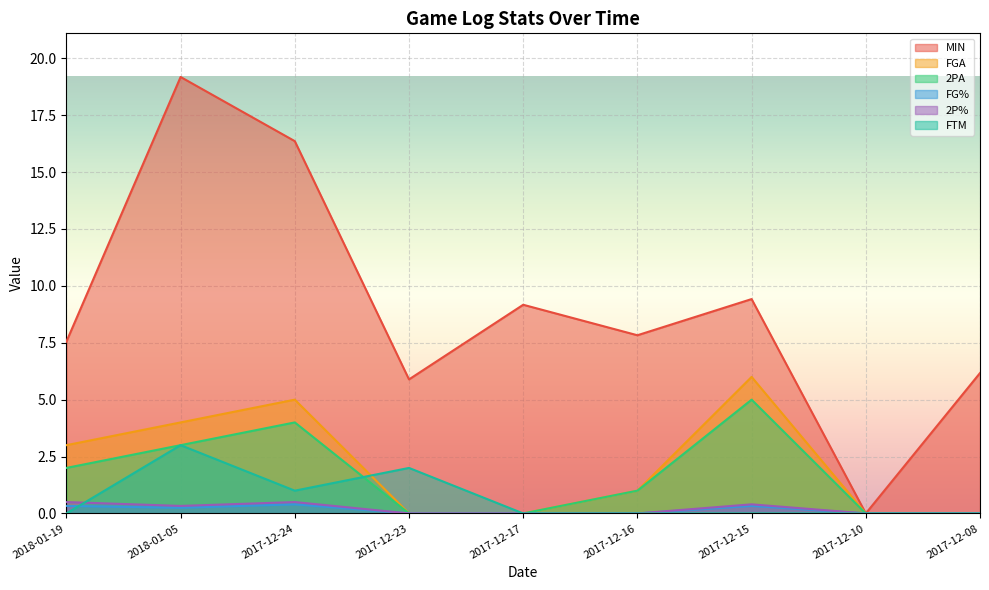

The value of FTM at 2017-12-15 is 0.0. True or false?

True